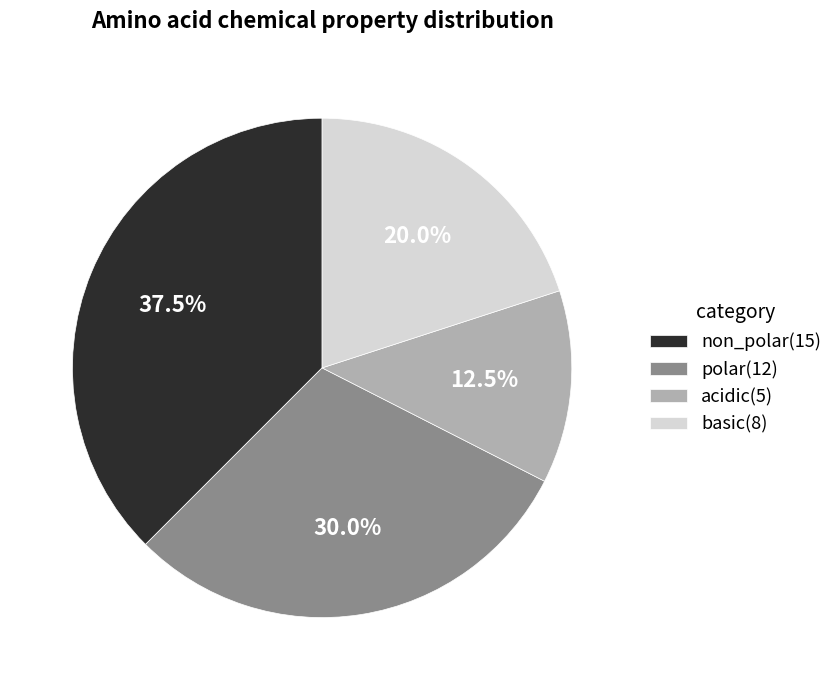

Is basic the majority of the pie?

No